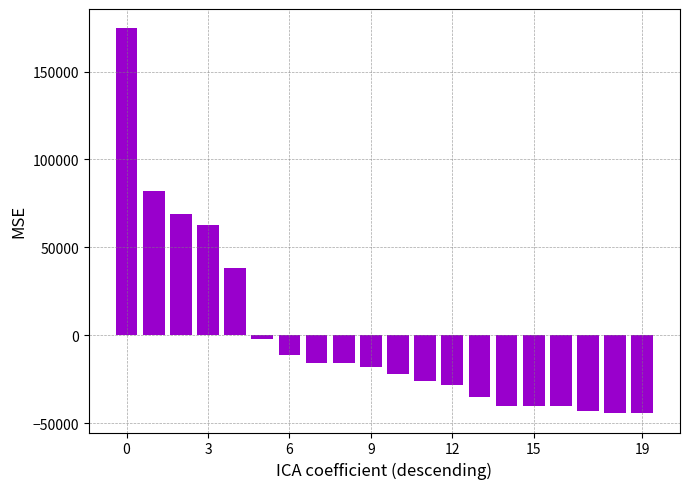

What is the maximum value shown in the chart?

174604.1